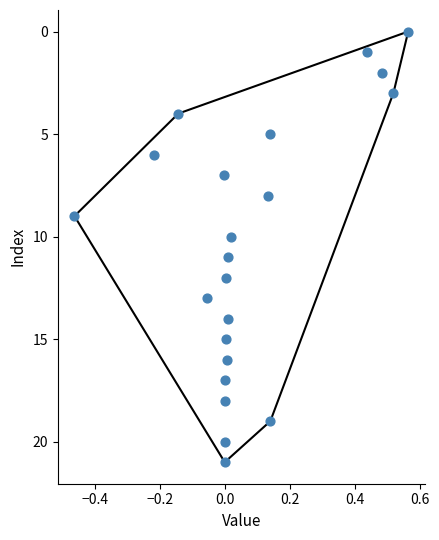

What is the range of Y values (max minus min)?

21